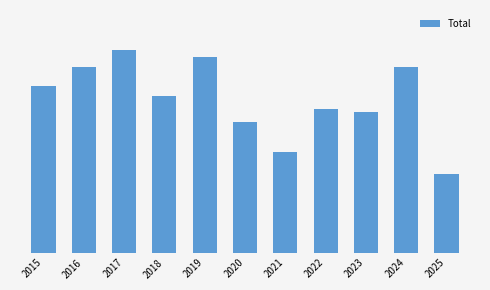

What is the difference between the second highest and minimum values?

36